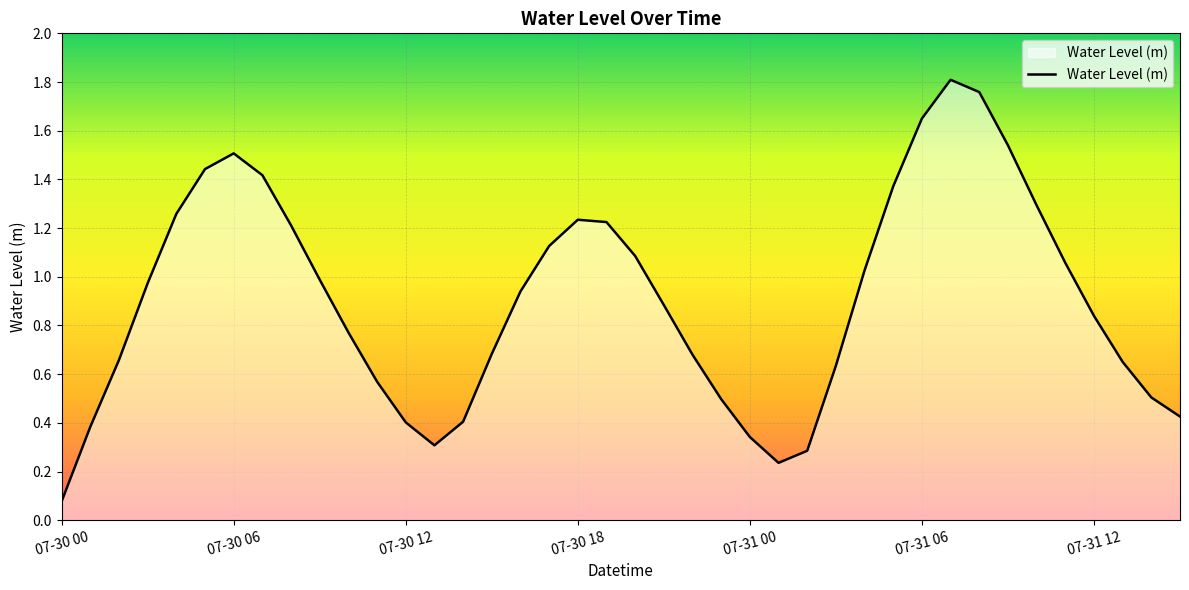

Does the chart display data point markers on the line(s)?

No